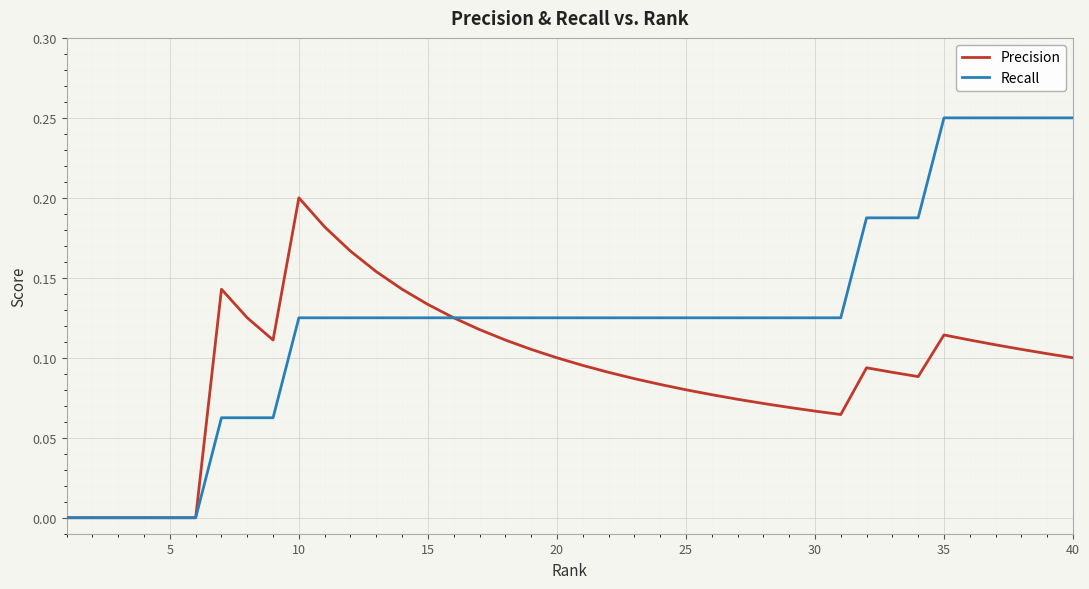

List the series in order of their peak value, lowest first.

Precision, Recall